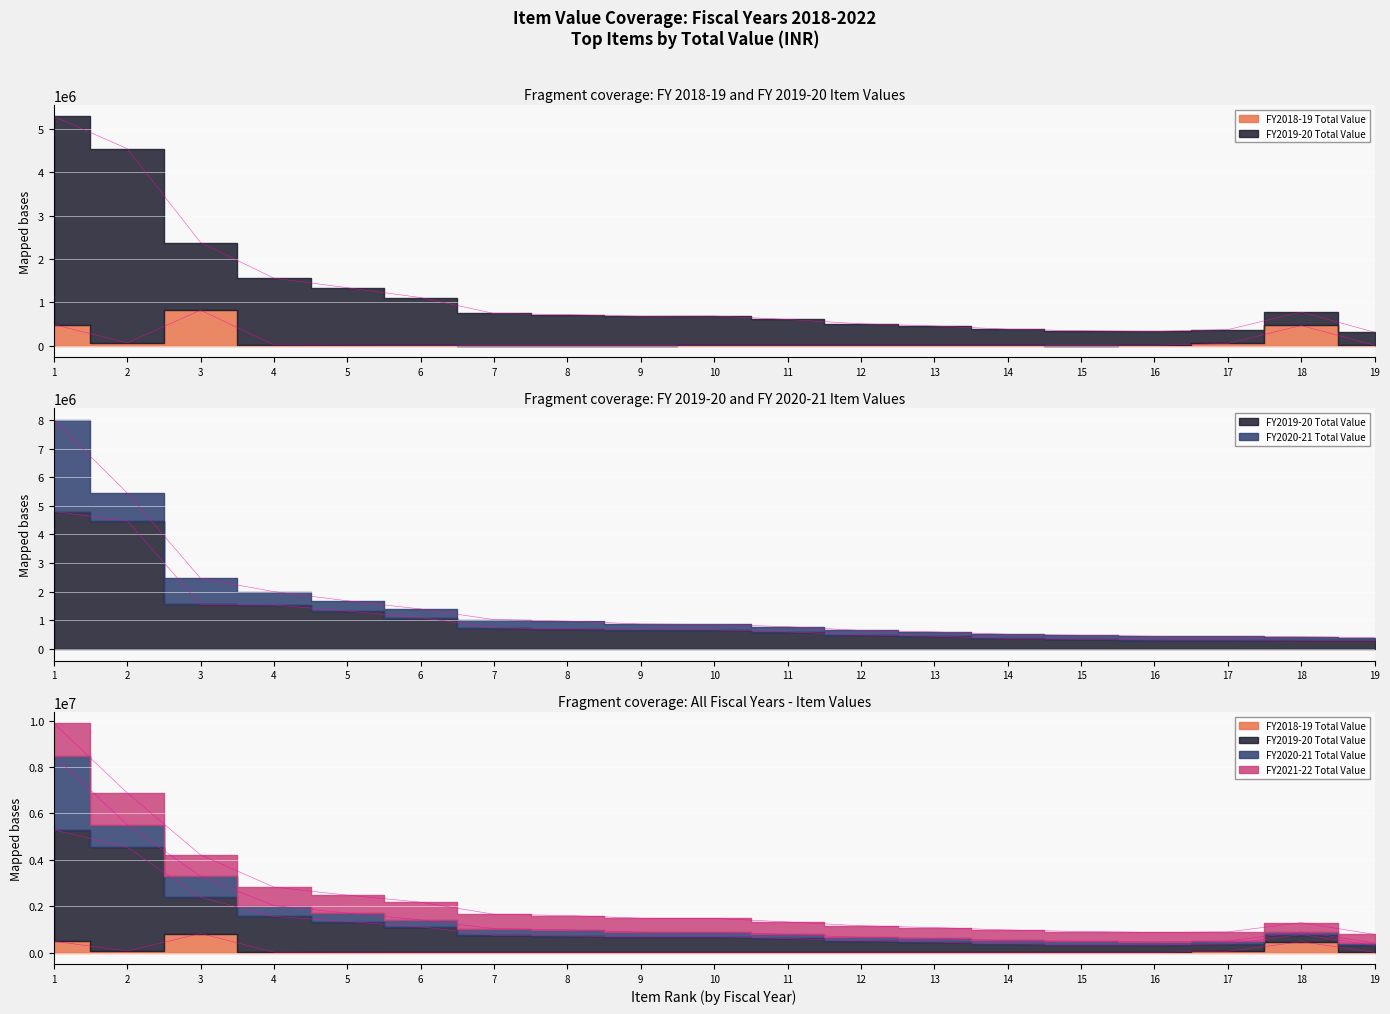

What is the value of the FY2019-20 Total Value point at the 4th from the left?

1540000.0